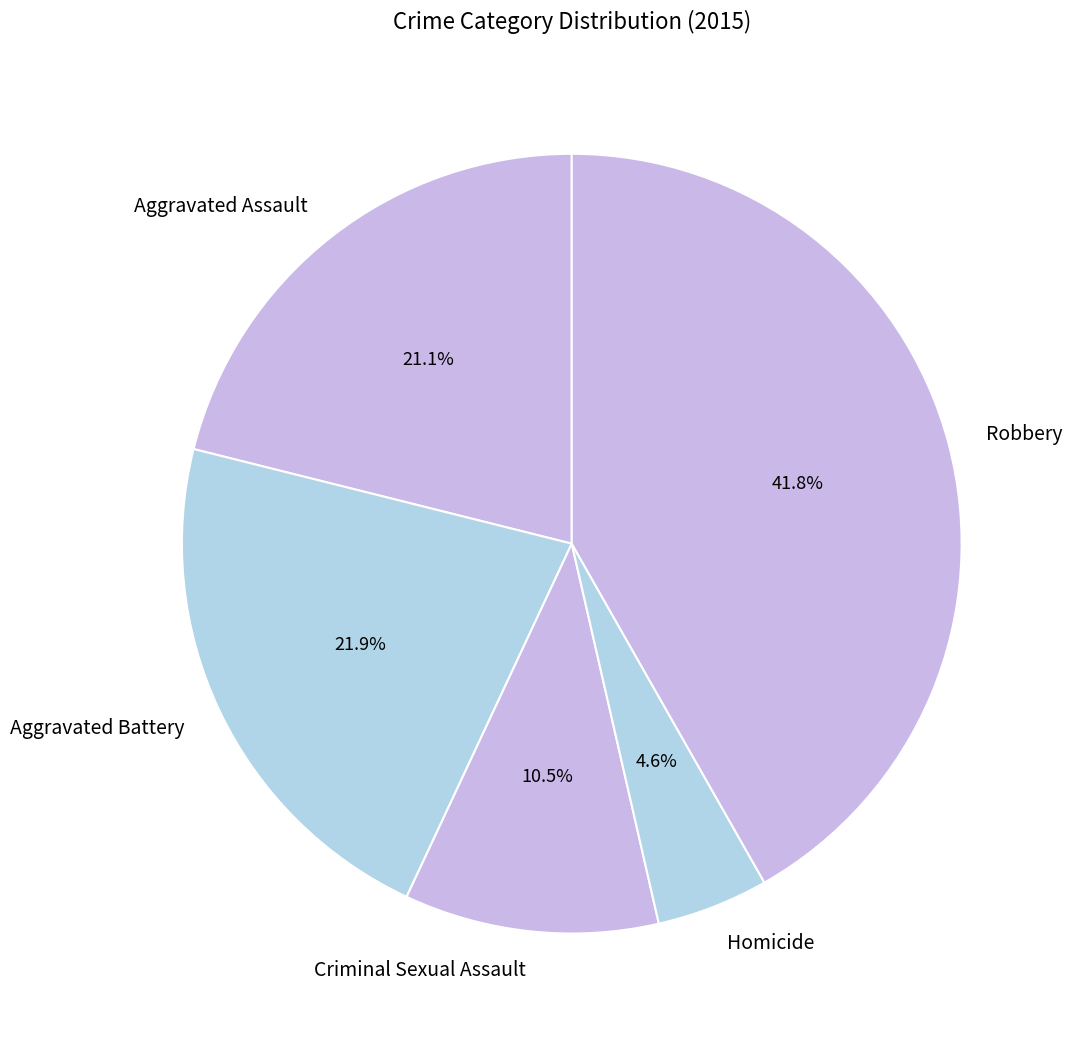

Is it true that Homicide is 5% of the pie?

True